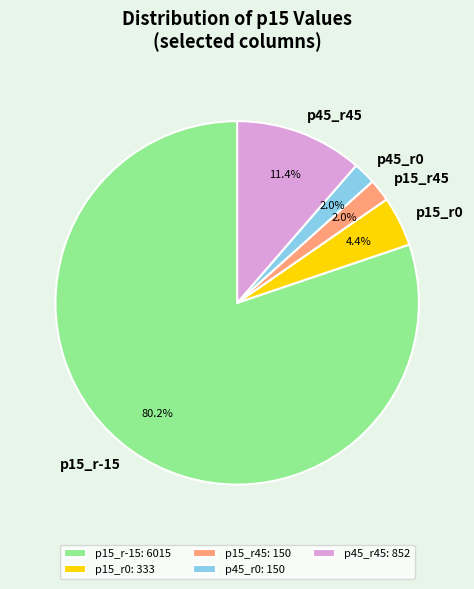

The p45_r45 slice represents 1% of the pie. True or false?

False